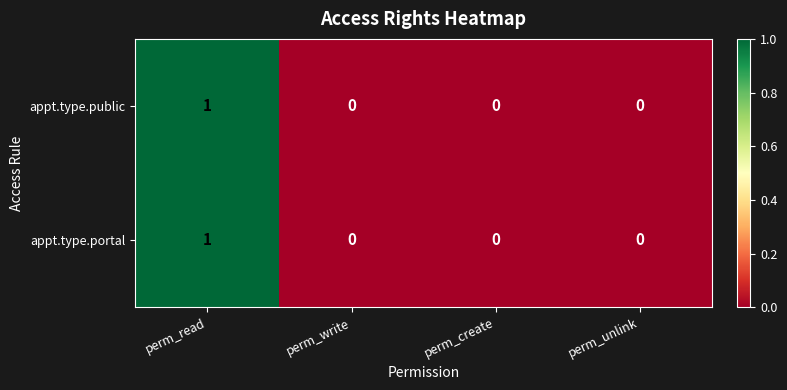

How many distinct data groups are displayed?

2